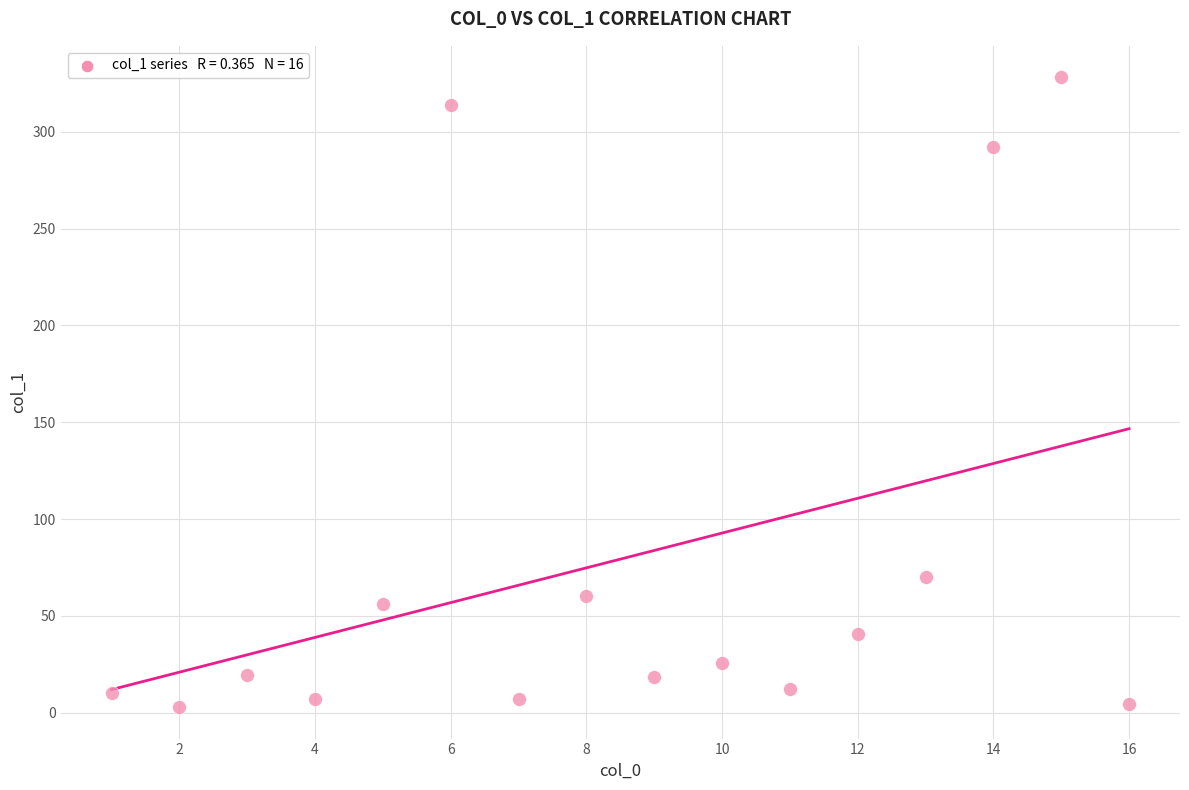

What Y value in the scatter plot is closest to 165?

69.9